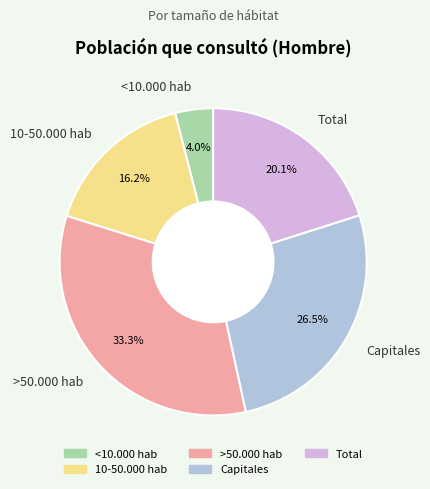

To the nearest percent, what is the difference between the 10-50.000 hab and Capitales slice percentages?

10%